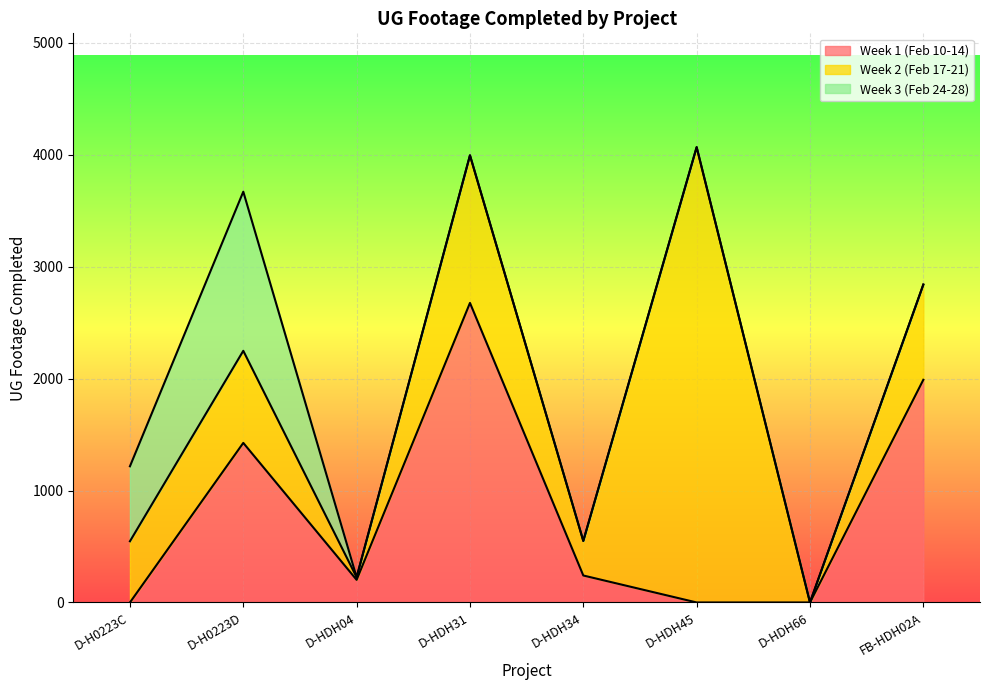

In Week 2 (Feb 17-21), how many points are higher than both neighbors (excluding endpoints)?

3